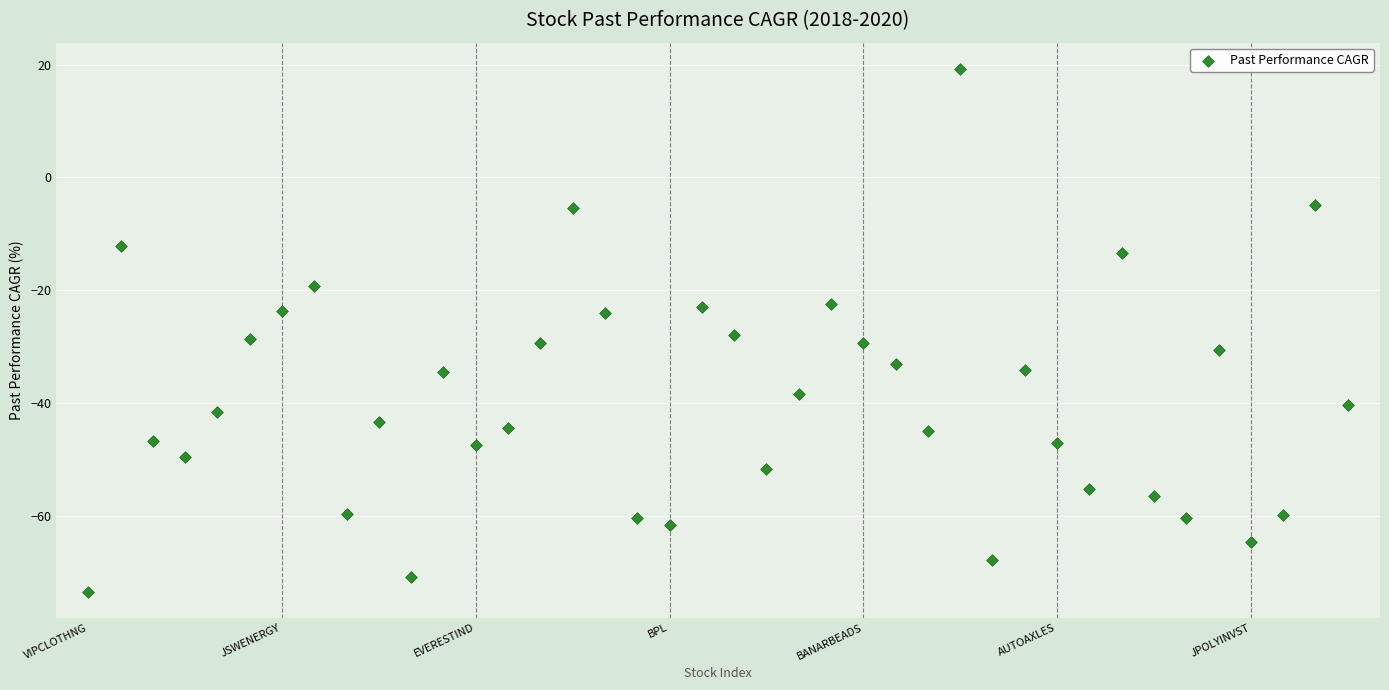

What is the range of Y values (max minus min)?

92.7